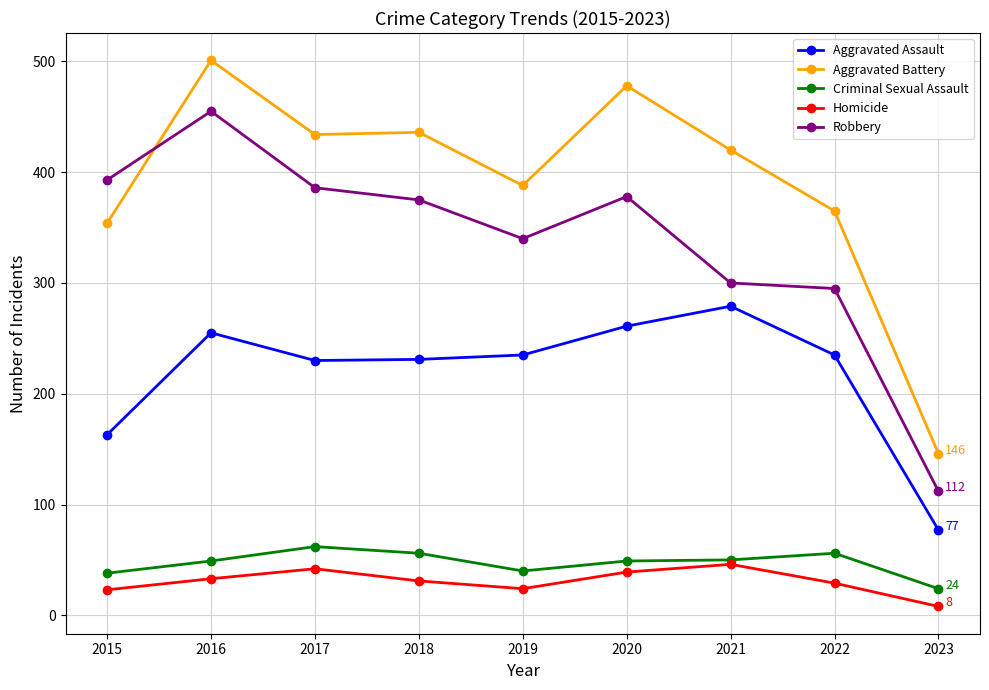

What is the value of the Robbery point at the 4th from the left?

375